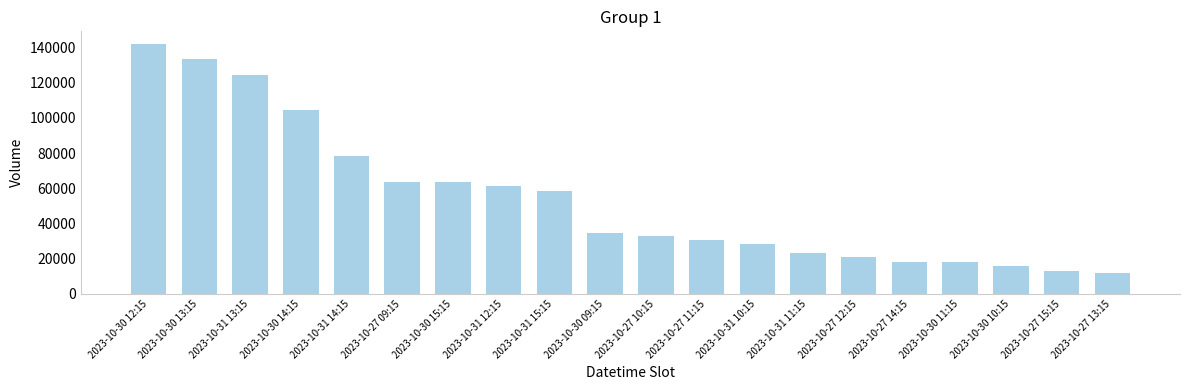

Which label corresponds to the largest value in the chart?

2023-10-30 12:15